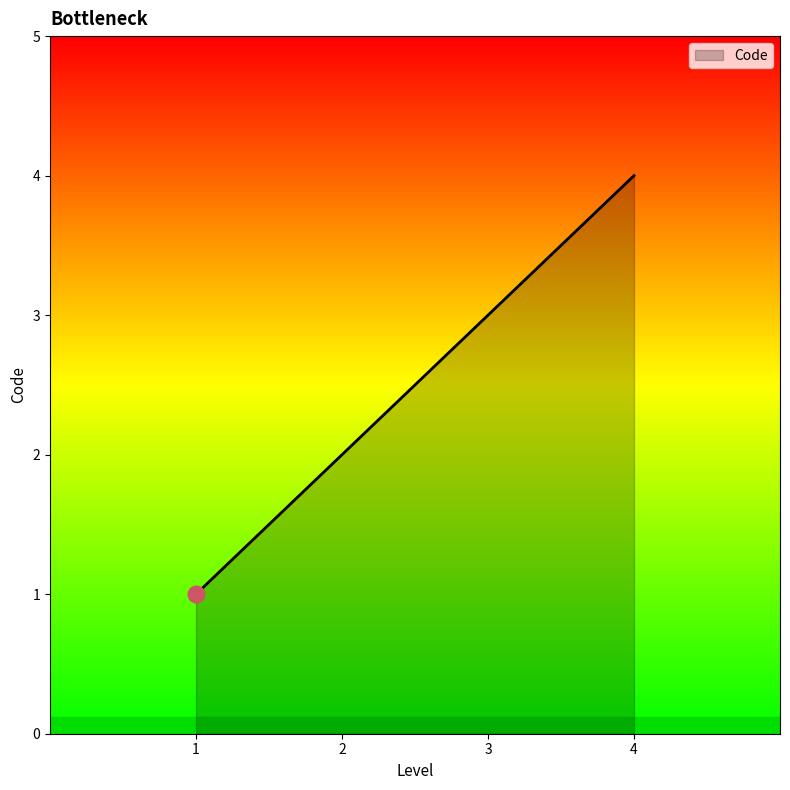

What is the difference between the second highest and second lowest values?

1